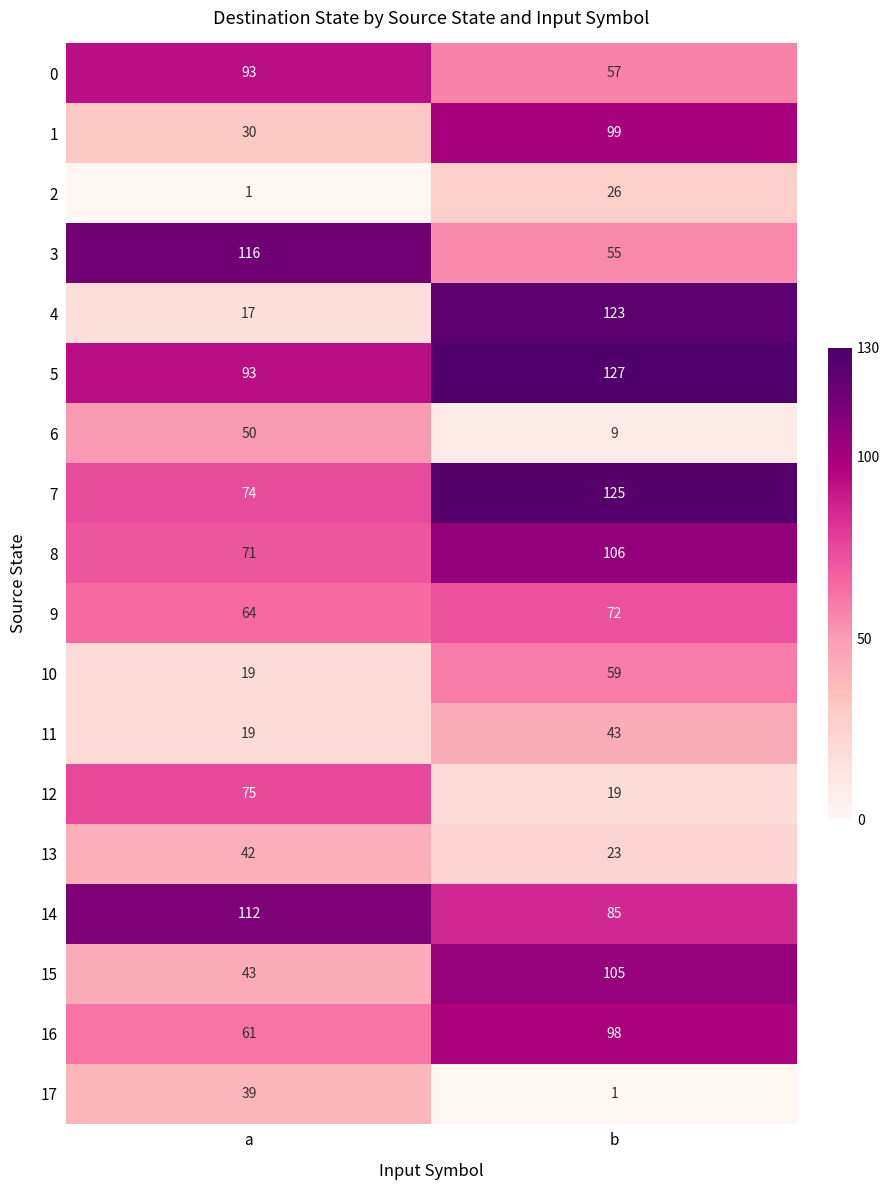

The value of 1 at b is 99. True or false?

True